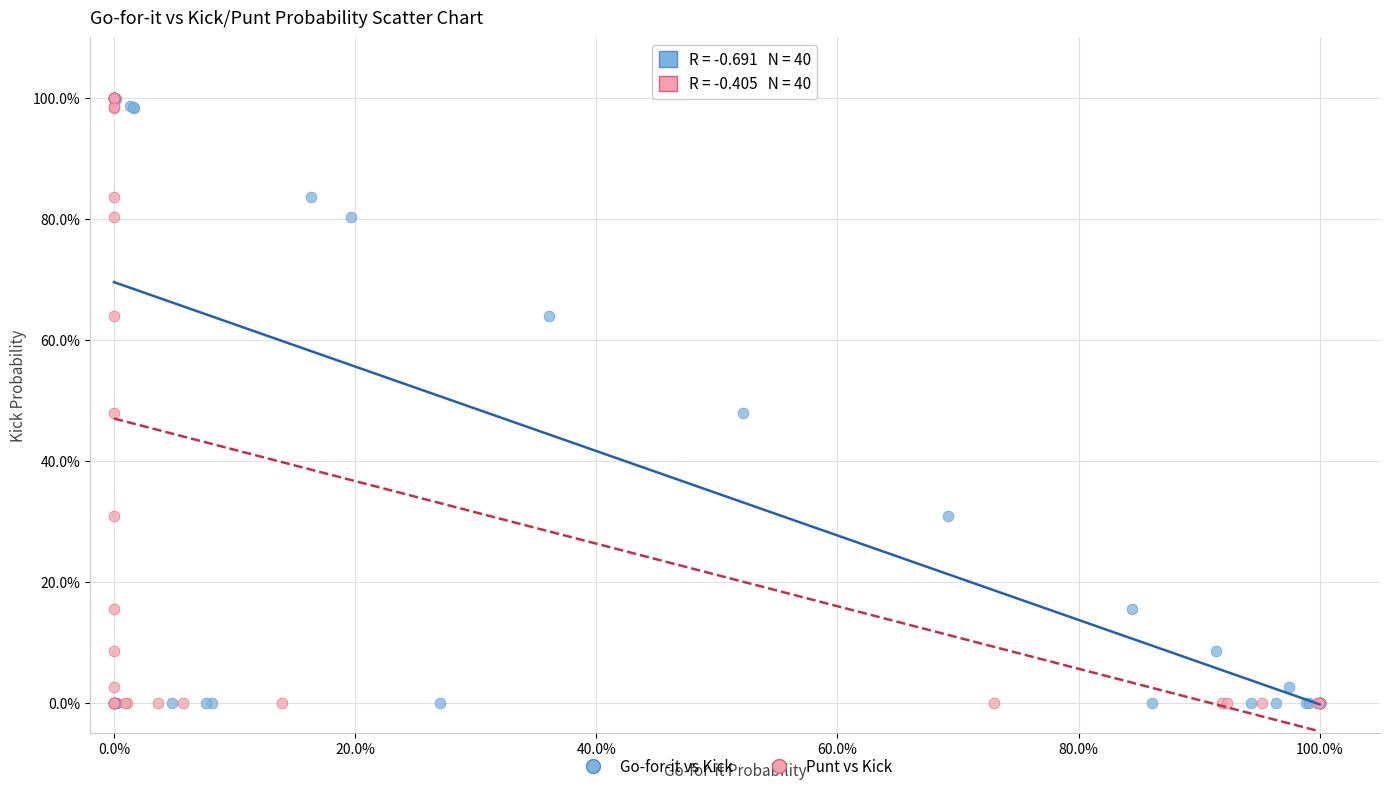

What are all the series names shown in the legend?

Go-for-it vs Kick, Punt vs Kick